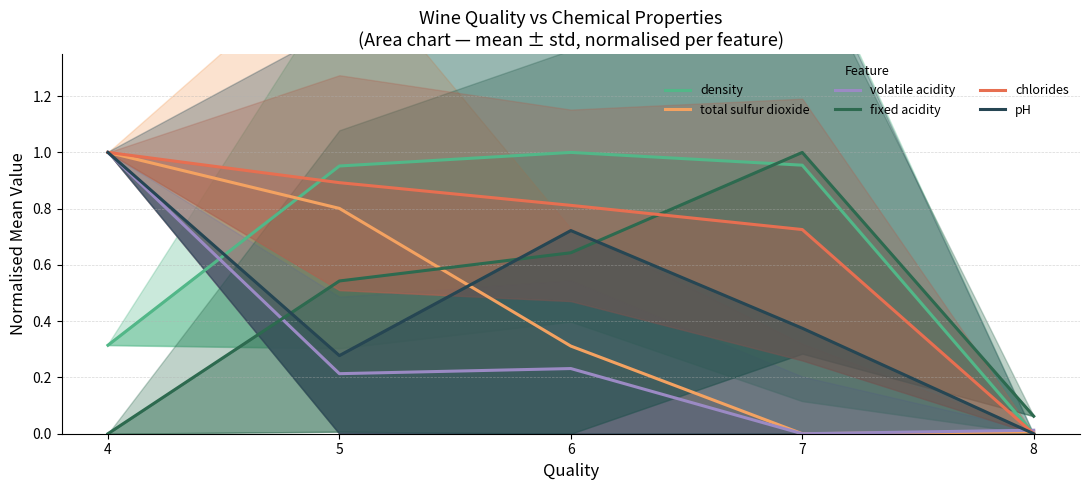

After their last crossing, which series has the higher values: density or fixed acidity?

fixed acidity